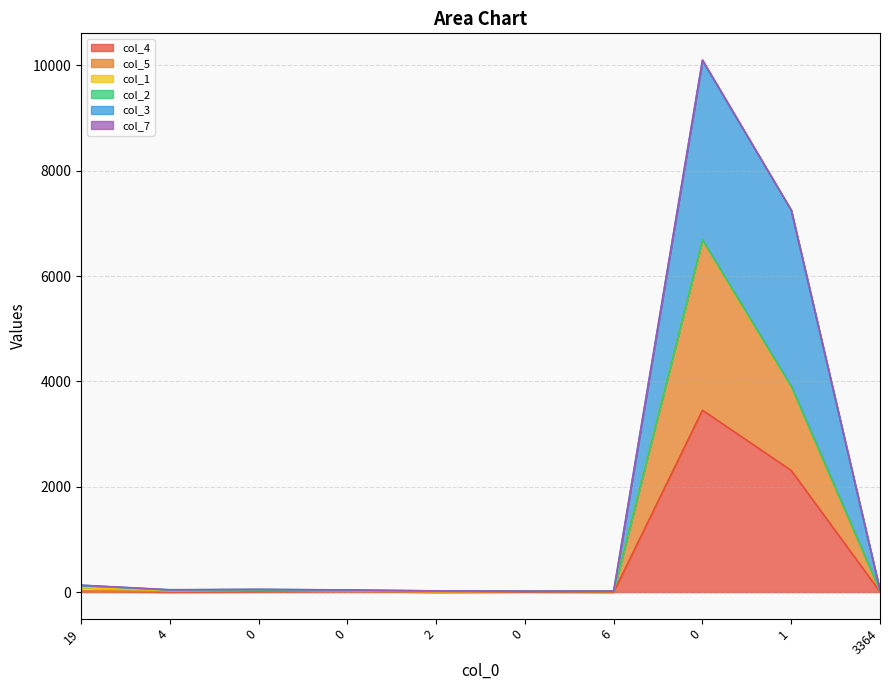

The col_3 series shows 17 at 0. True or false?

True